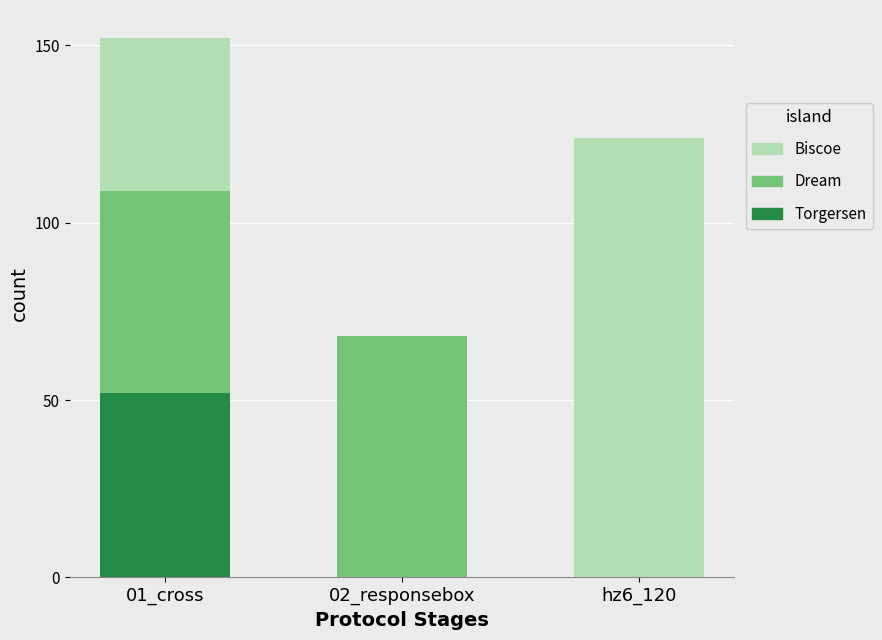

What is the highest value of the Torgersen series?

52